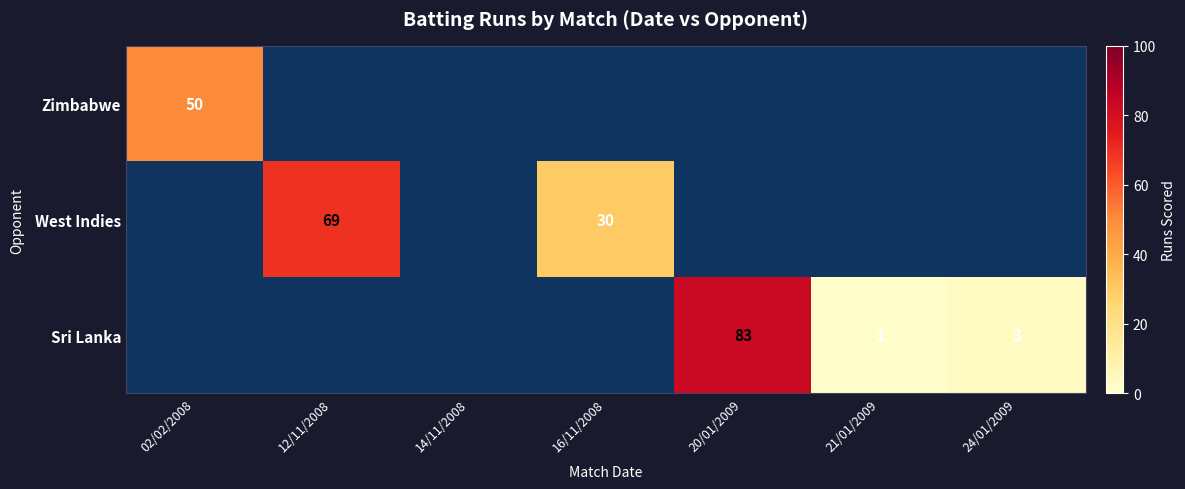

The Zimbabwe series shows 50 at 02/02/2008. True or false?

True